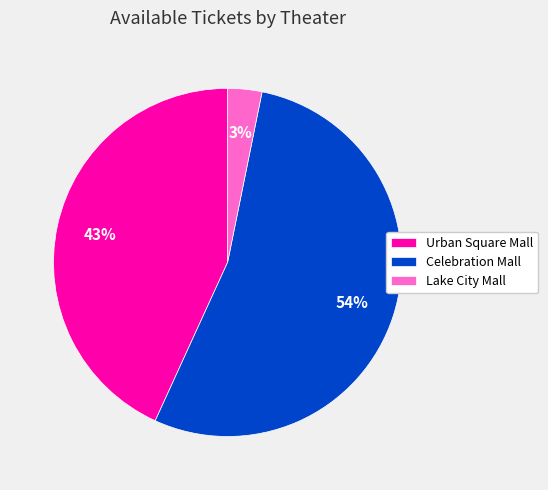

Which category accounts for the majority?

Celebration Mall